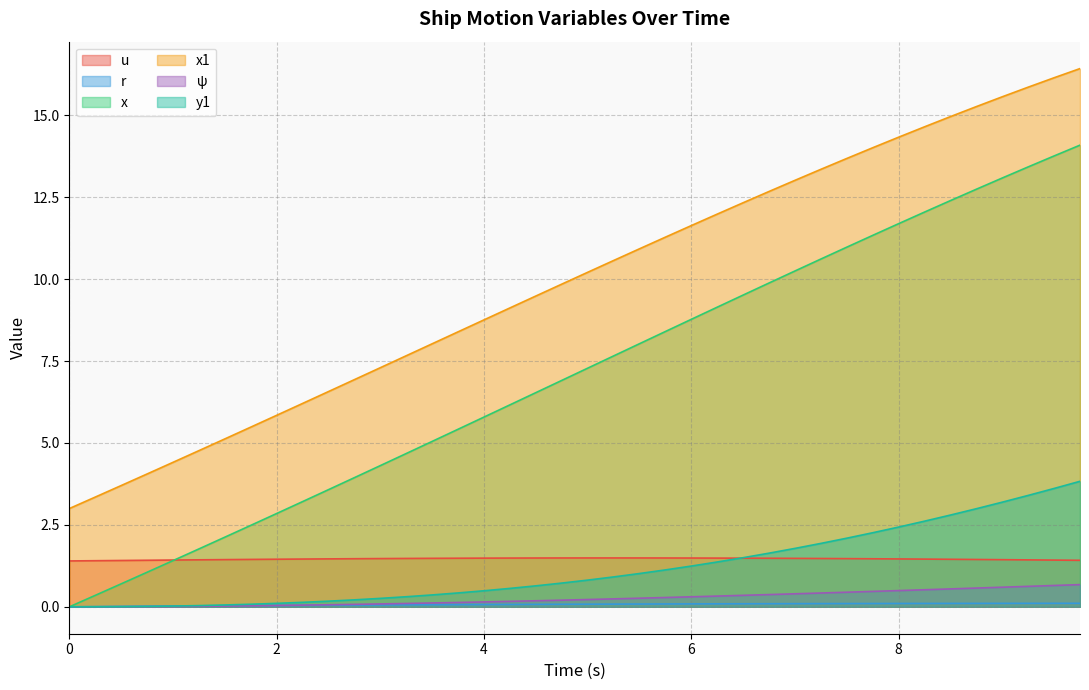

What is the label of the 25th point from the right?

3.75